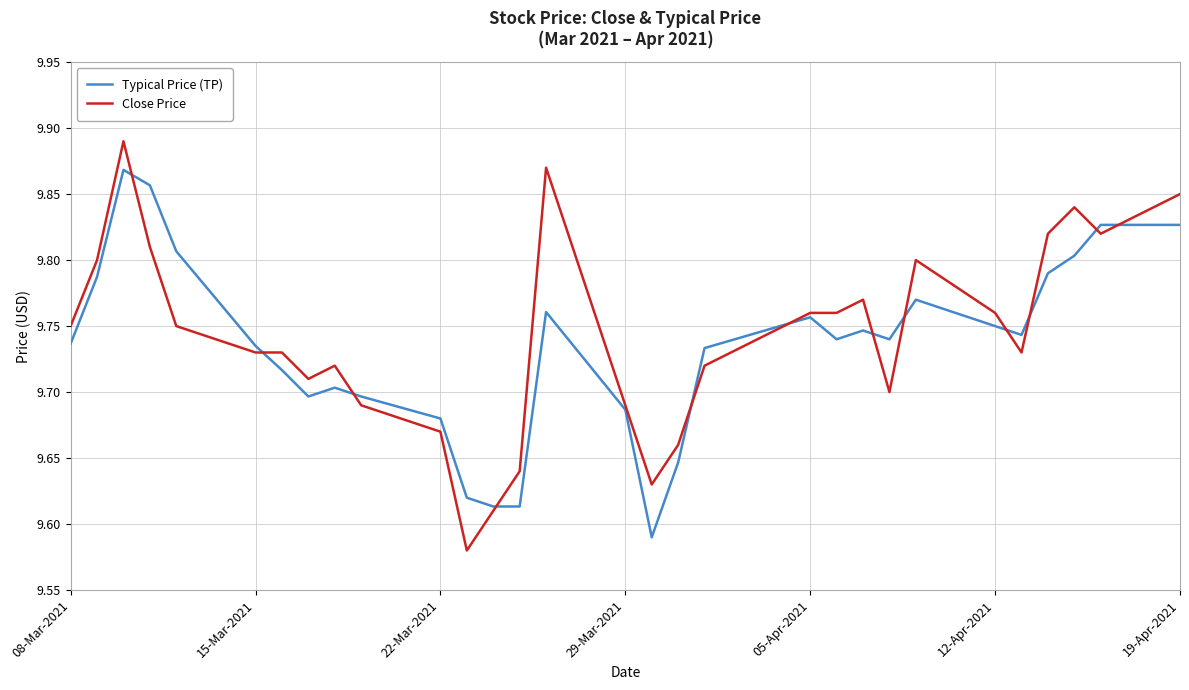

Rank the series by their maximum value, from lowest to highest.

Typical Price (TP), Close Price